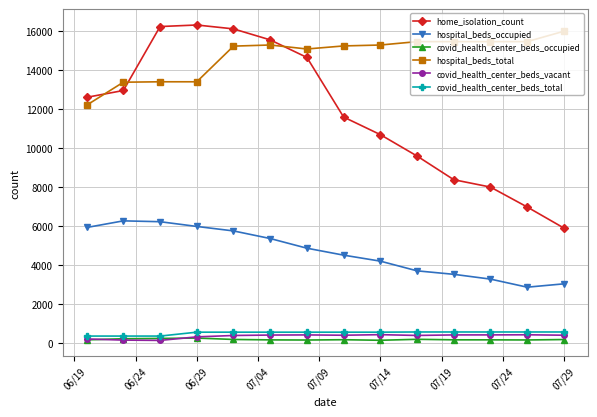

Which series has the largest total across all categories?

hospital_beds_total